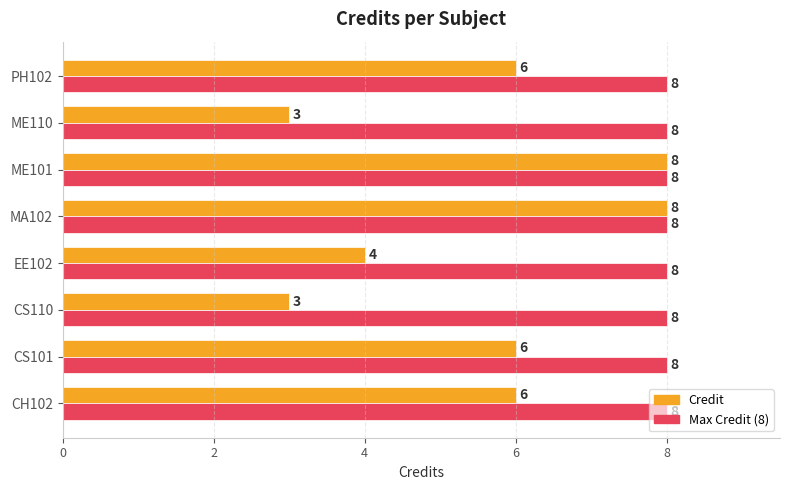

List the series in order of their overall mean, highest first.

Max Credit (8), Credit